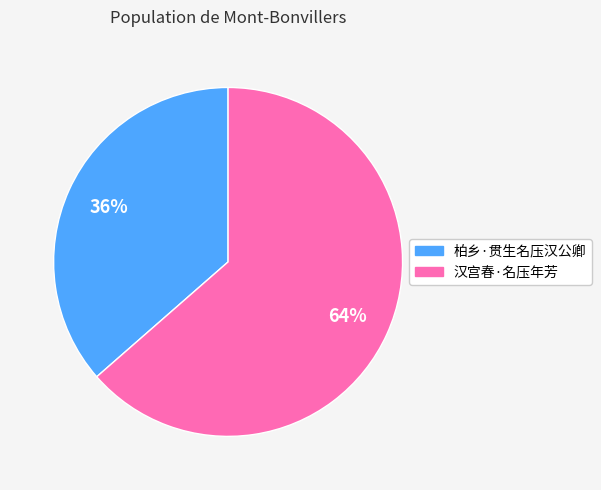

Is there a majority slice in this chart?

Yes